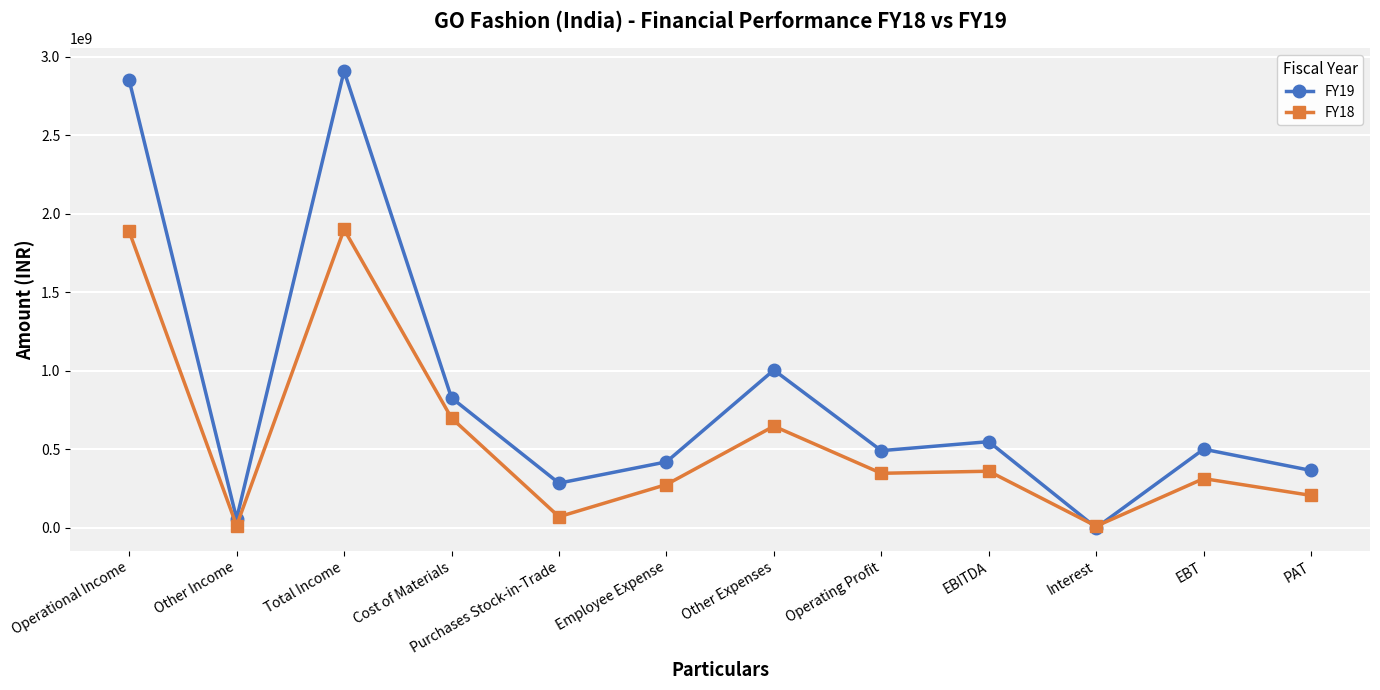

Which series has the widest spread of values?

FY19